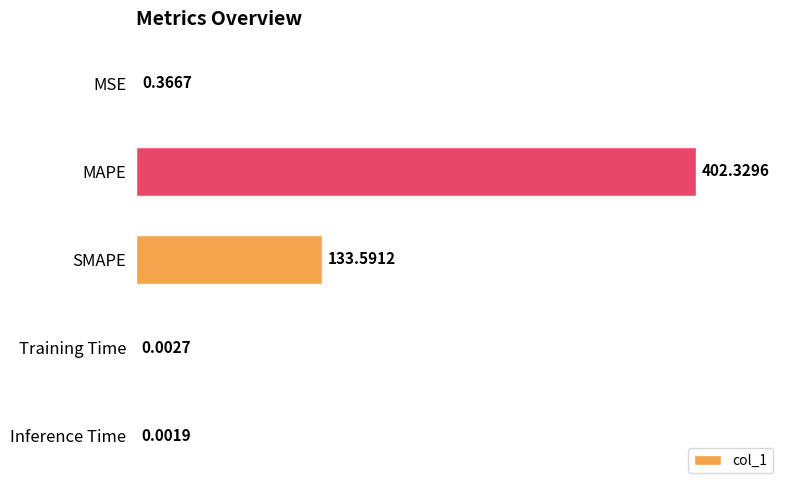

What is the sum of all values?

536.3